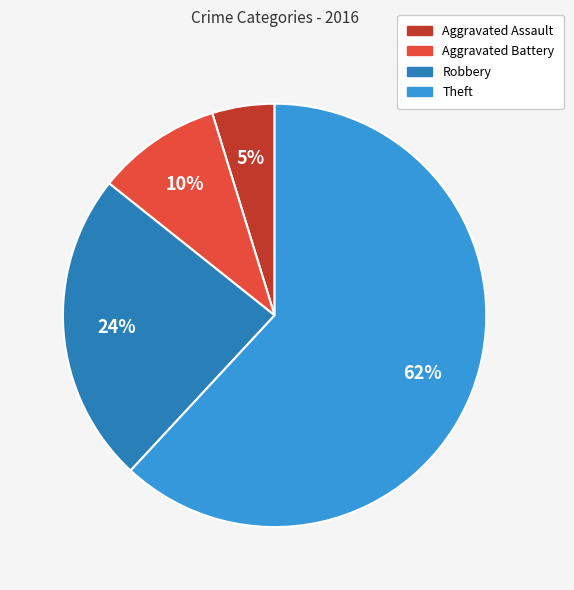

To the nearest percent, what is the average slice percentage?

25%